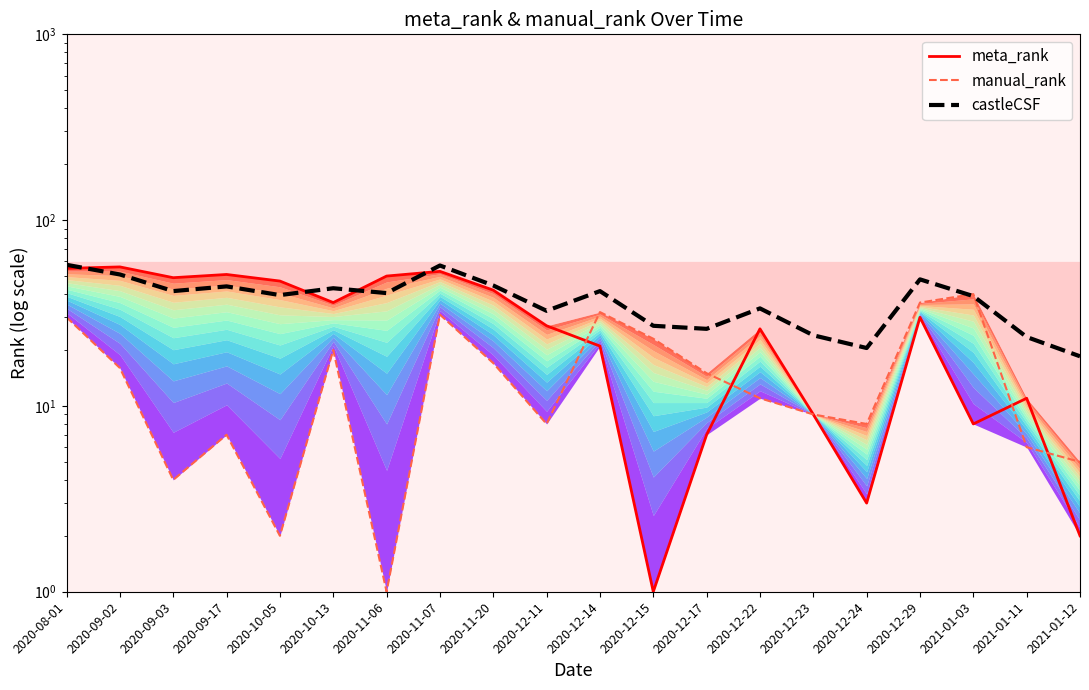

Rank the series at 2020-11-06 from lowest to highest value.

manual_rank, castleCSF, meta_rank